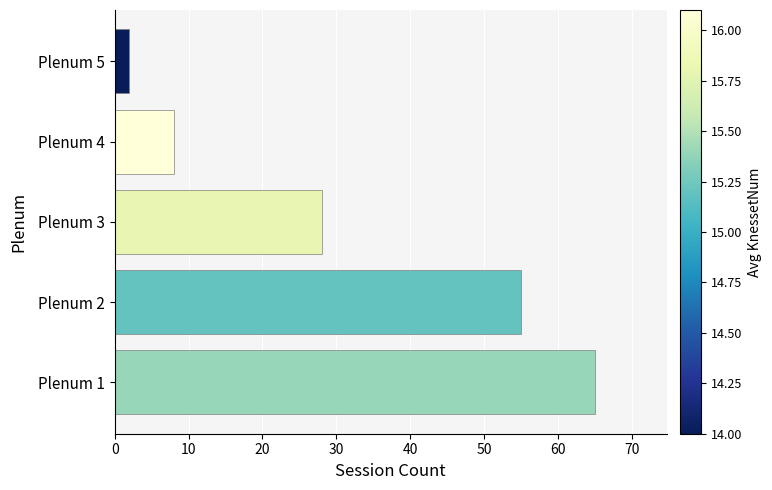

Approximately how many times larger is the value at Plenum 4 compared to Plenum 3?

0.3